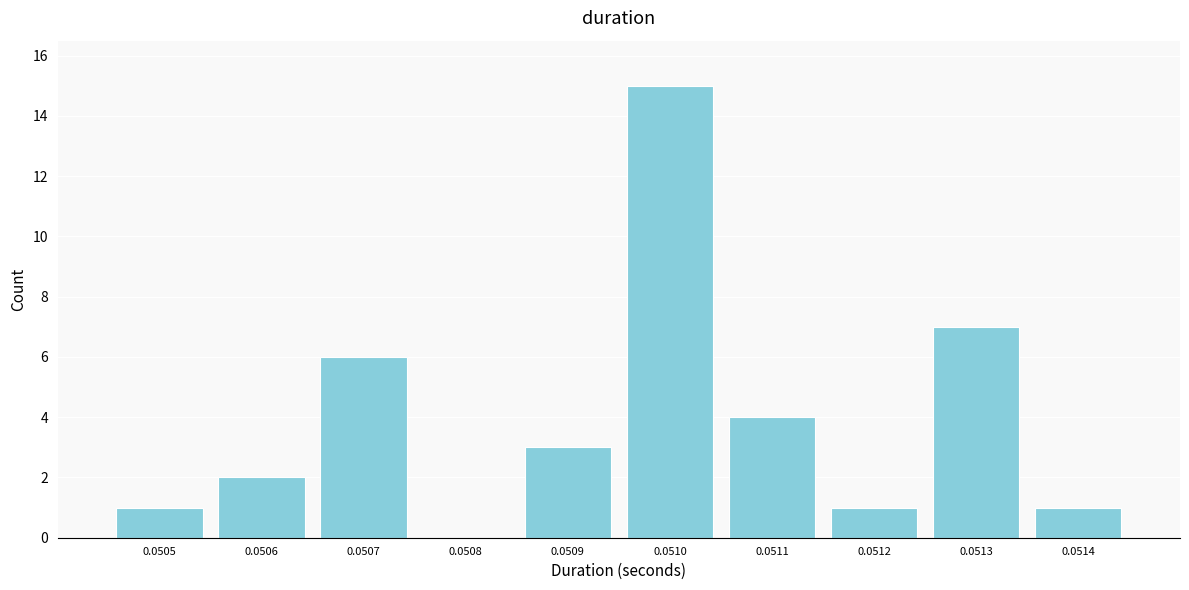

Reading left to right, transcribe all the data shown in this chart.

0.0505=1	0.0506=2	0.0507=6	0.0508=0	0.0509=3	0.0510=15	0.0511=4	0.0512=1	0.0513=7	0.0514=1